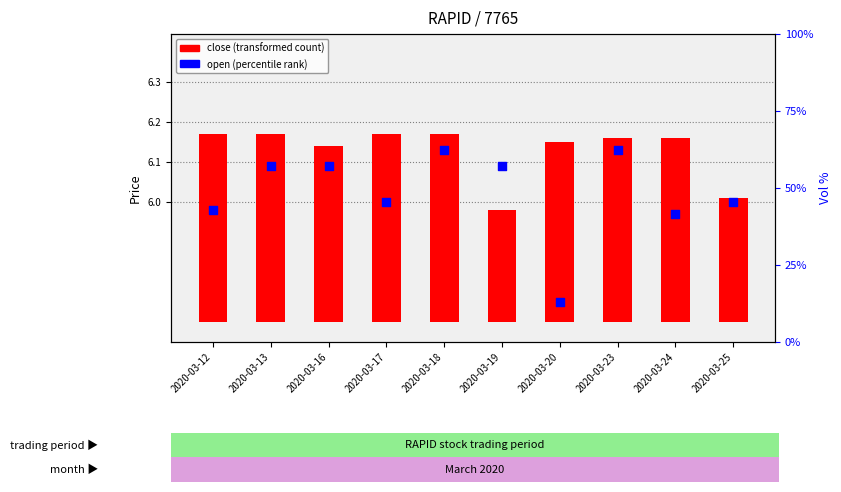

At how many categories does at least one series exceed 3?

10